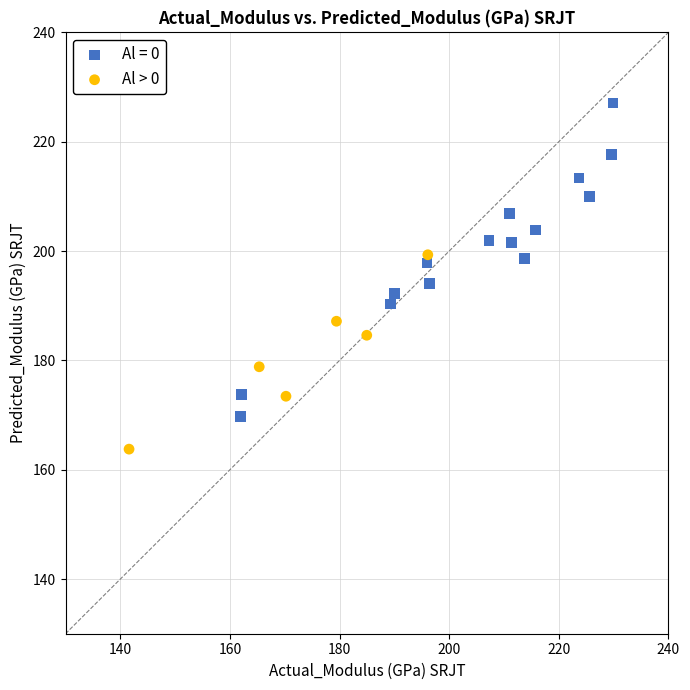

Which series reaches the maximum Y coordinate?

Al = 0